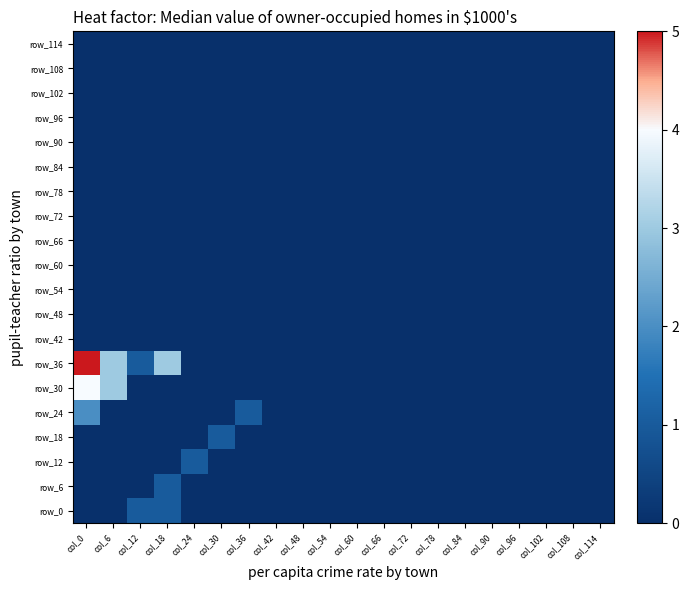

Which category has the lowest value in the row_18 series?

col_0